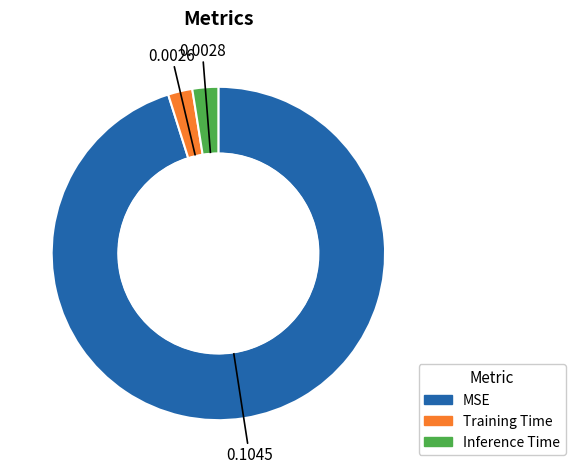

What is the largest slice in the pie chart?

MSE